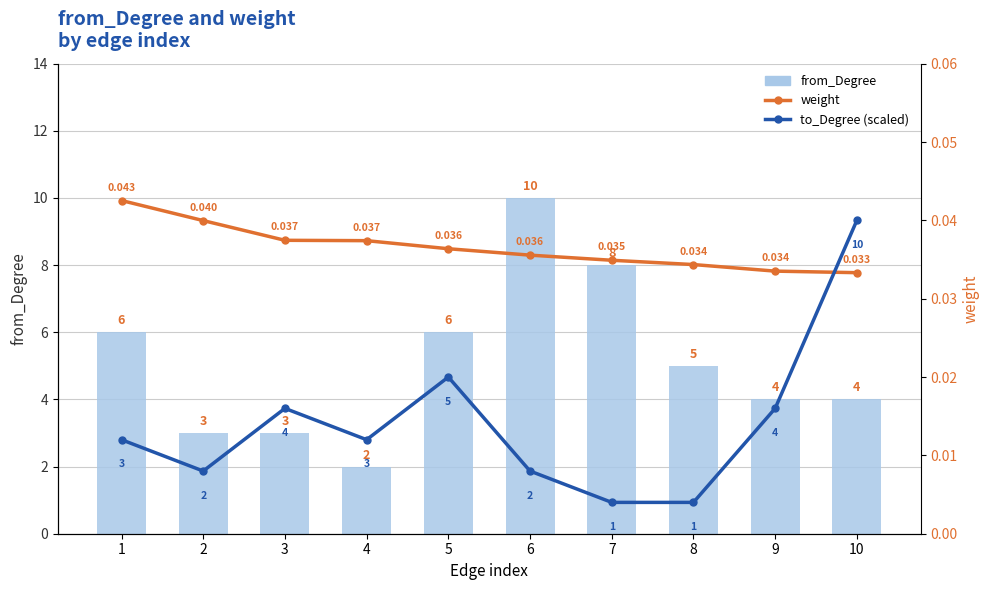

How many from_Degree values are between 3 and 6?

7